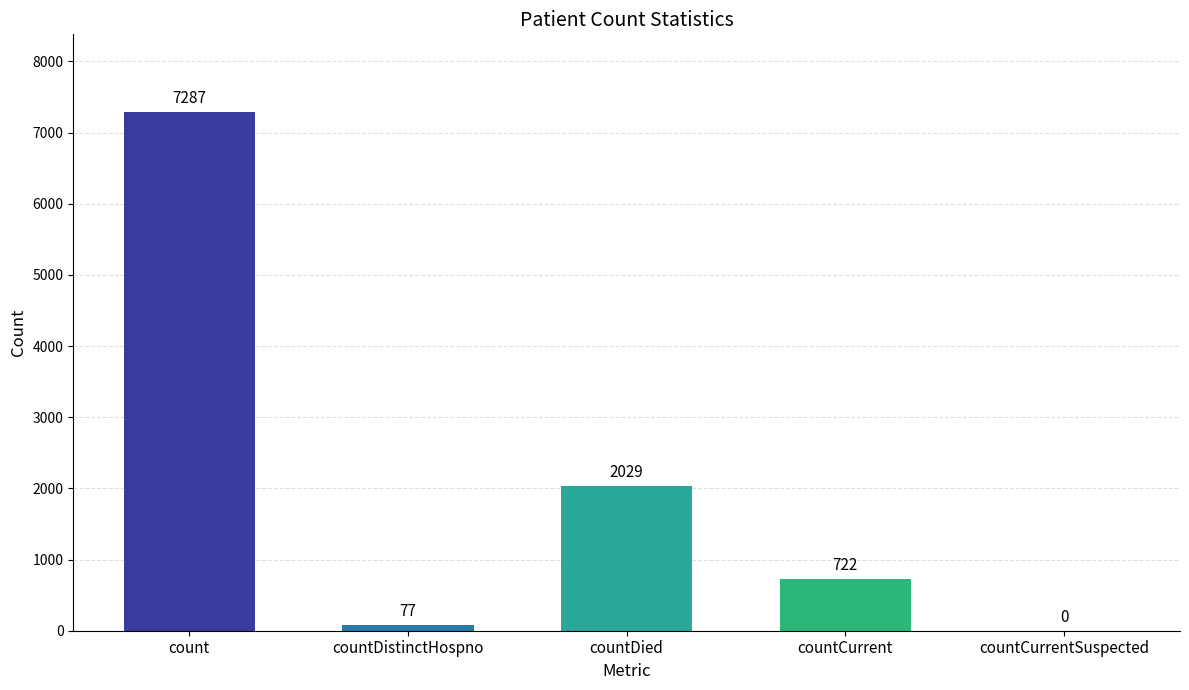

What is the average value?

2023